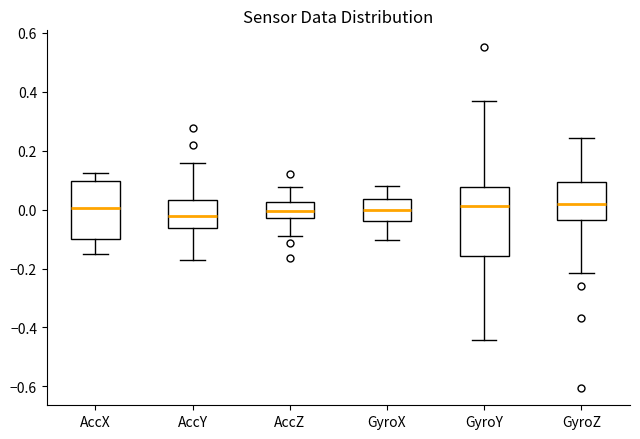

Where does the lower whisker of the box for AccY end on the y-axis? The values are not printed on the chart, so give them approximately, as read against the axis.

-0.18